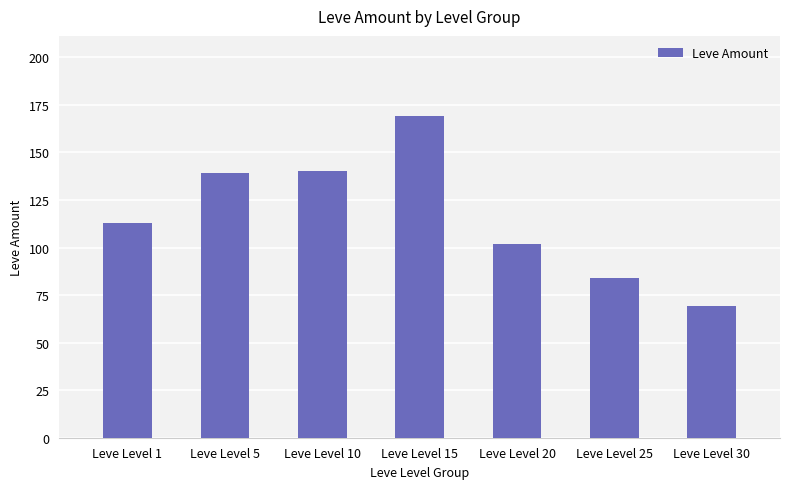

Between Leve Level 20 and Leve Level 30, which is larger?

Leve Level 20